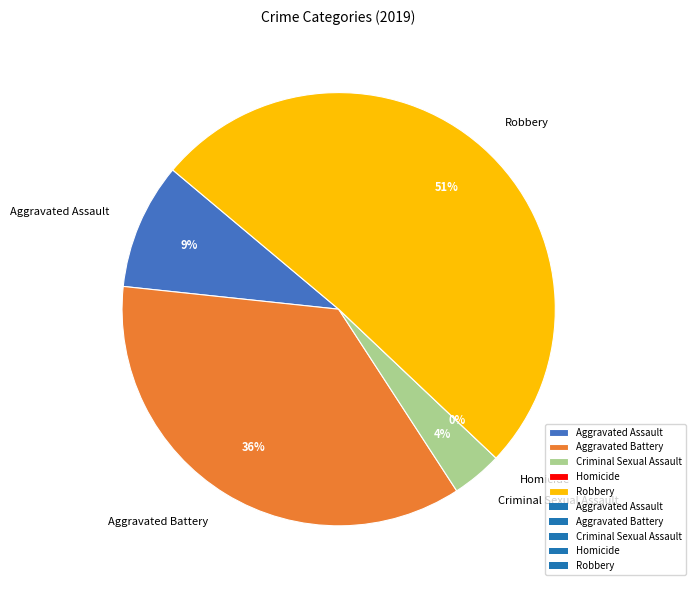

Does any single category account for the majority?

Yes